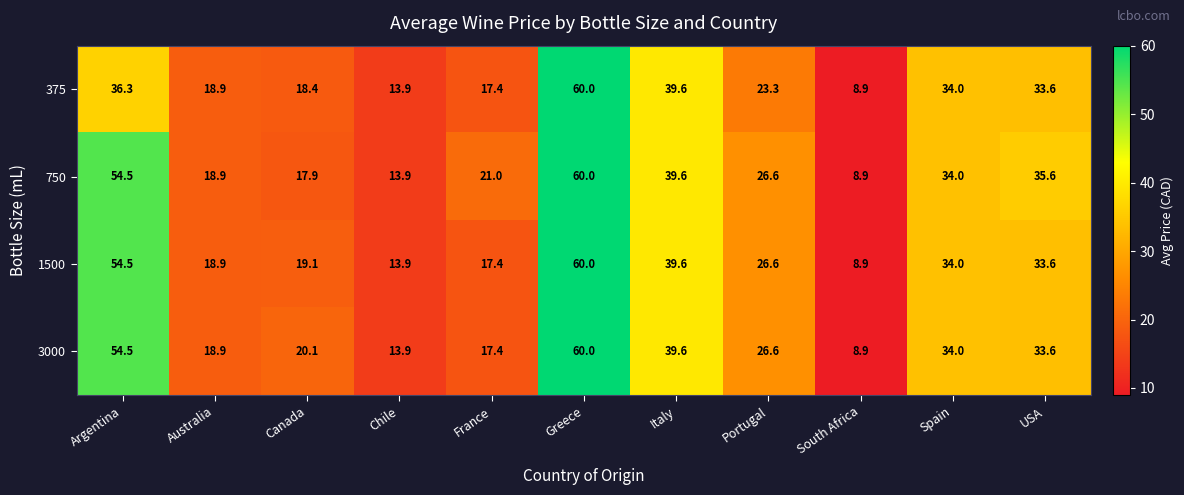

What is the sum of the 375 values at Italy and USA?

73.2